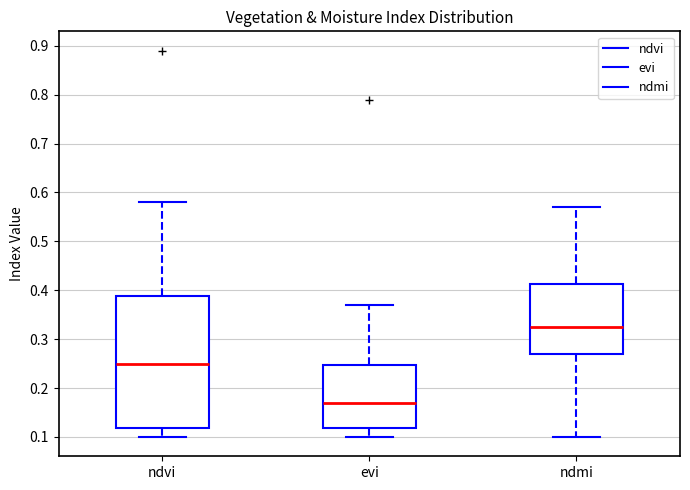

Reading left to right, transcribe this box plot: for each box, give where its median line is, the range the box spans, and where its two whiskers end, as read against the y-axis. The values are not printed on the chart, so give them approximately, as read against the axis.

ndvi: median 0.25, box 0.12 to 0.39, whiskers 0.10 to 0.58
evi: median 0.17, box 0.12 to 0.25, whiskers 0.10 to 0.37
ndmi: median 0.33, box 0.27 to 0.41, whiskers 0.10 to 0.57